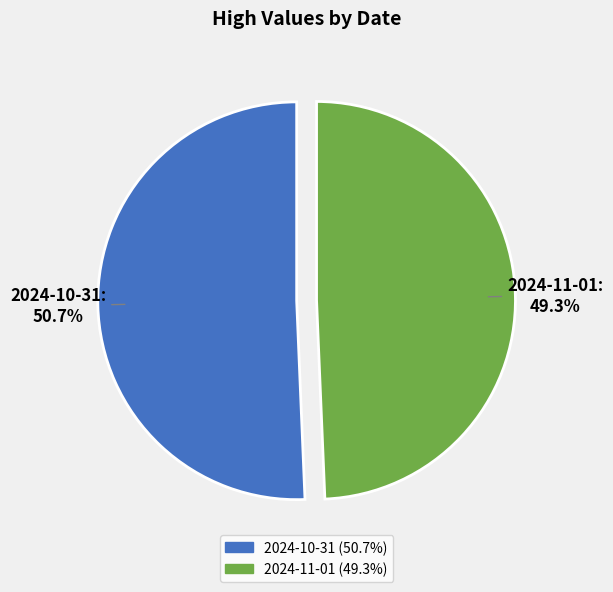

True or false: 2024-10-31 accounts for 41% of the total.

False